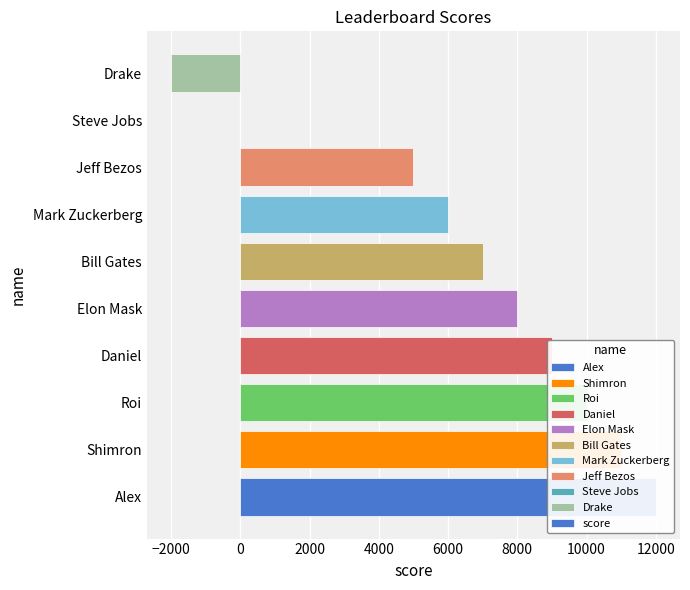

What is the value of the 3rd bar from the left?

10000